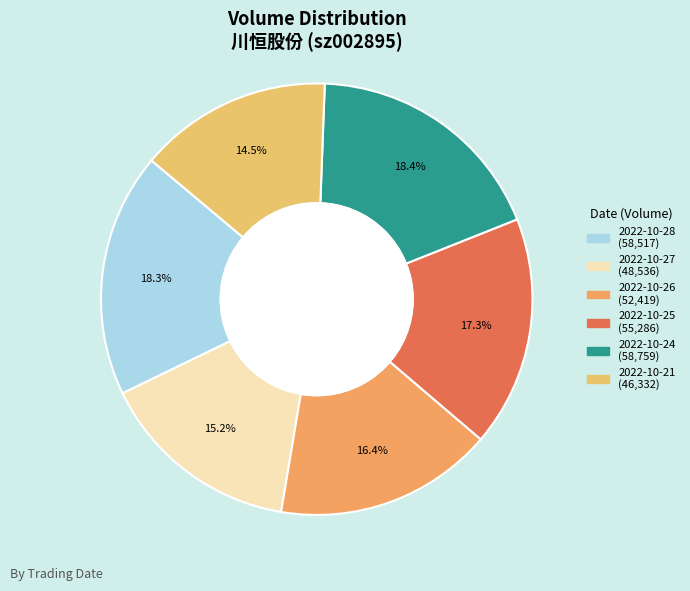

How many slices are in this pie chart?

6